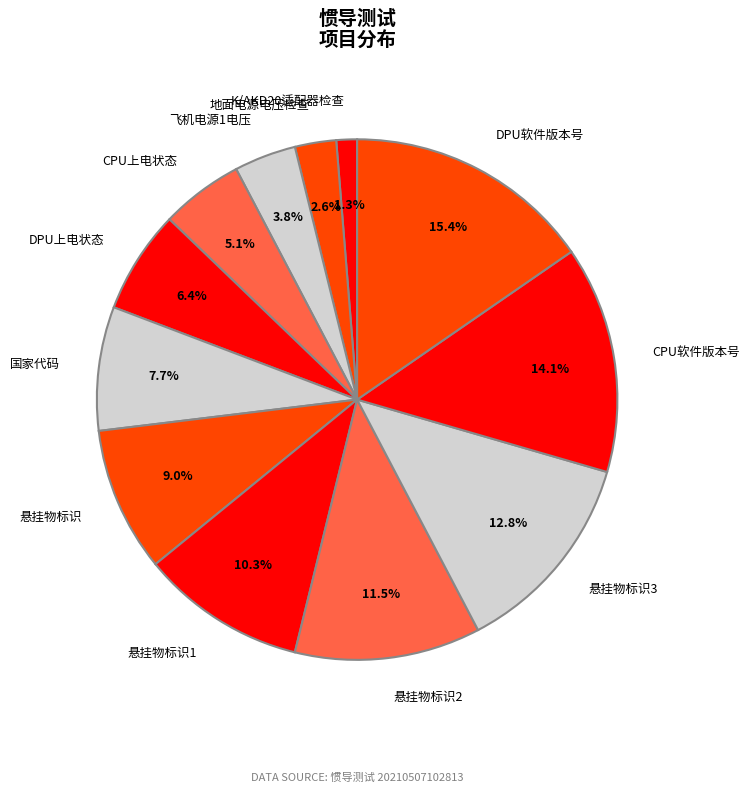

Which has a higher value, 悬挂物标识3 or 悬挂物标识1?

悬挂物标识3